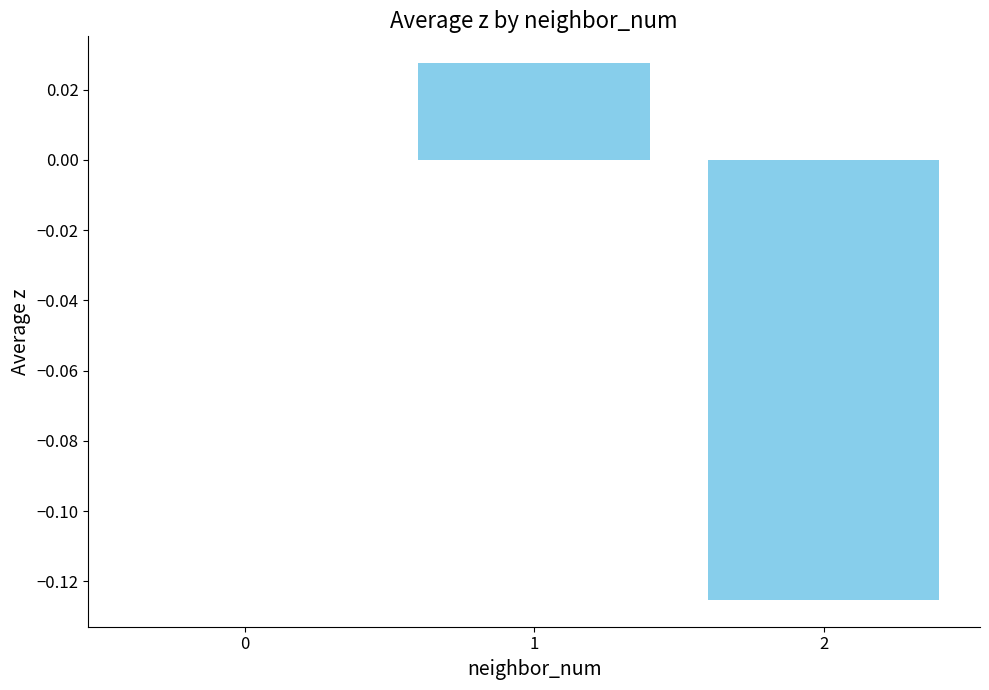

The value at 0 is 0.0. True or false?

True